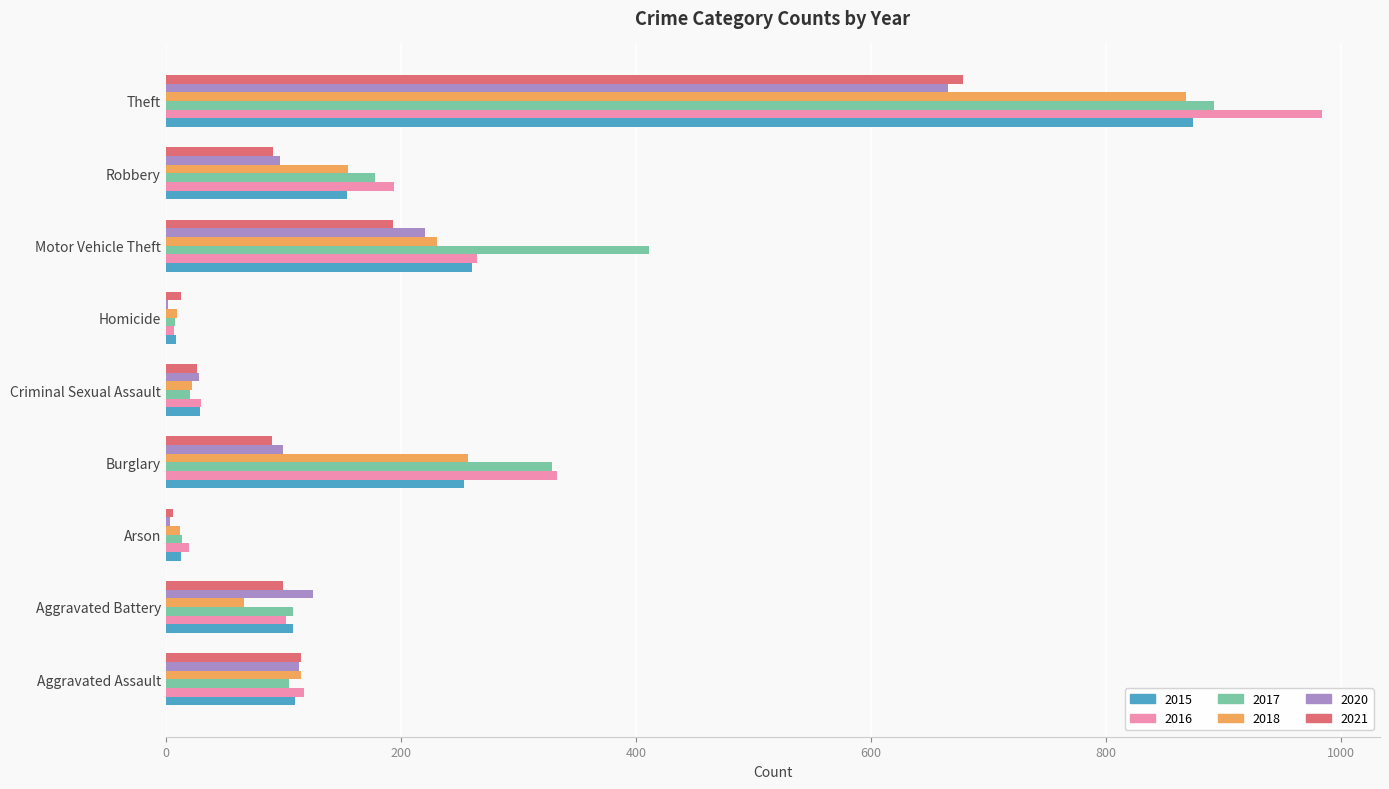

Which label corresponds to the largest value in the chart?

Theft